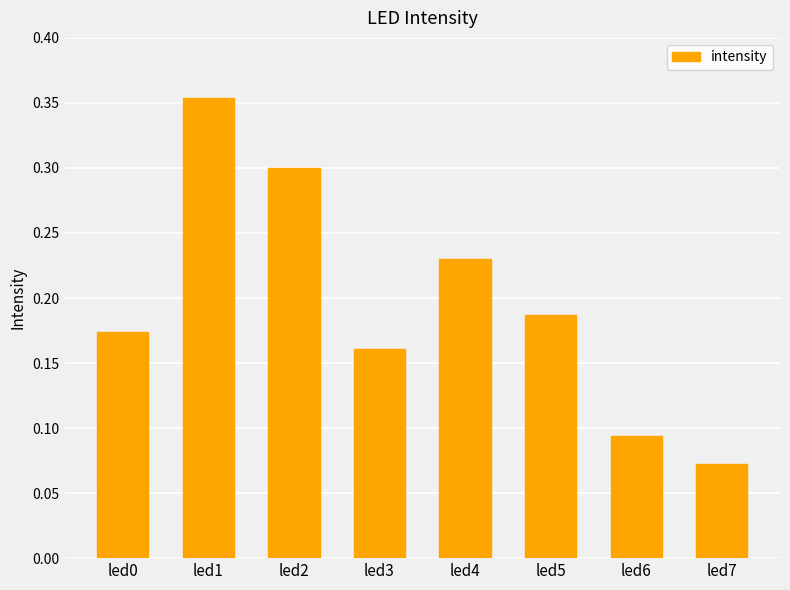

Where is the data nearest to the value 0?

led7